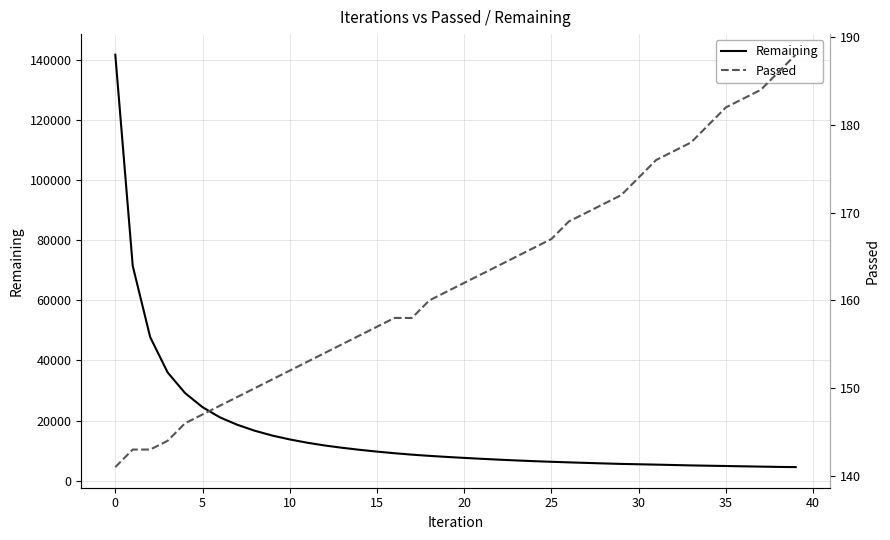

At how many categories does at least one series exceed 72417?

1